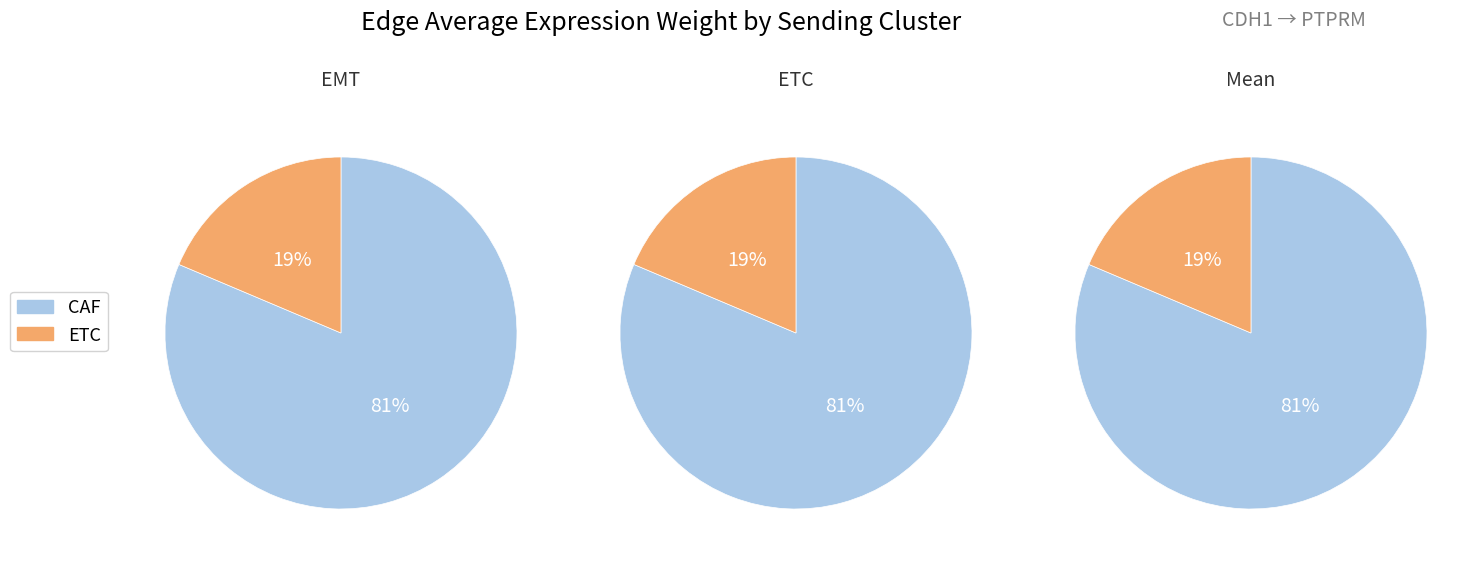

Which series has the widest spread of values?

ETC